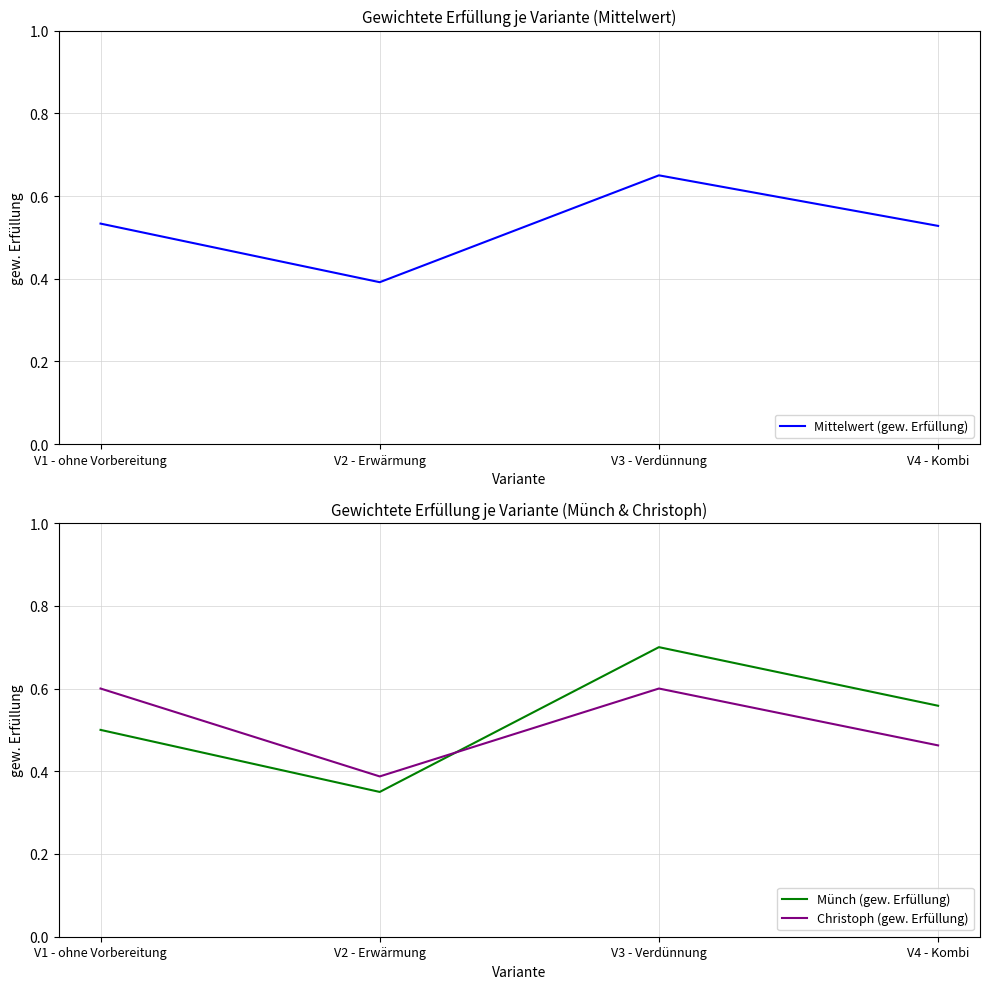

Is the value of Christoph (gew. Erfüllung) at V3 - Verdünnung greater than the value of Münch (gew. Erfüllung) at V2 - Erwärmung?

Yes